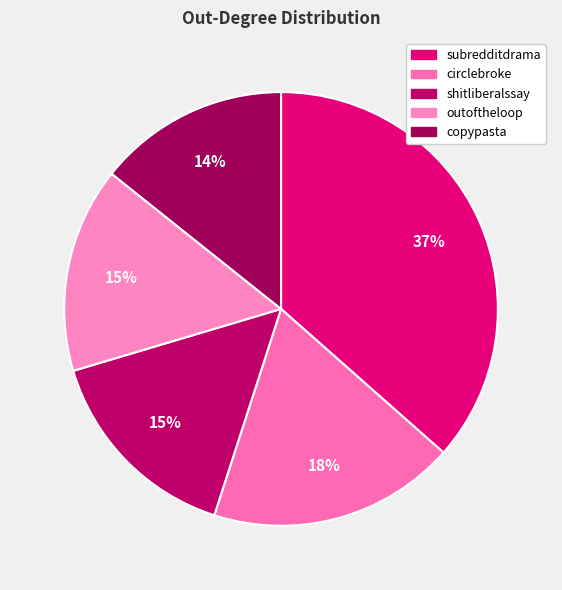

To the nearest percent, what is the average slice percentage?

20%